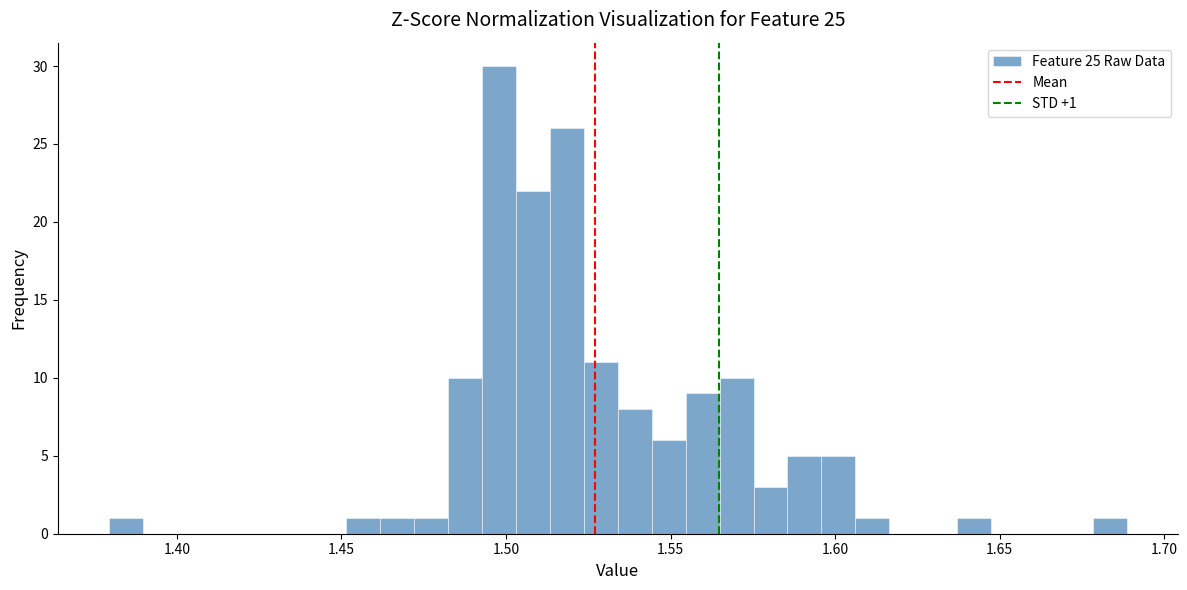

Read against the x-axis, roughly where is the centre of the tallest bar?

1.500